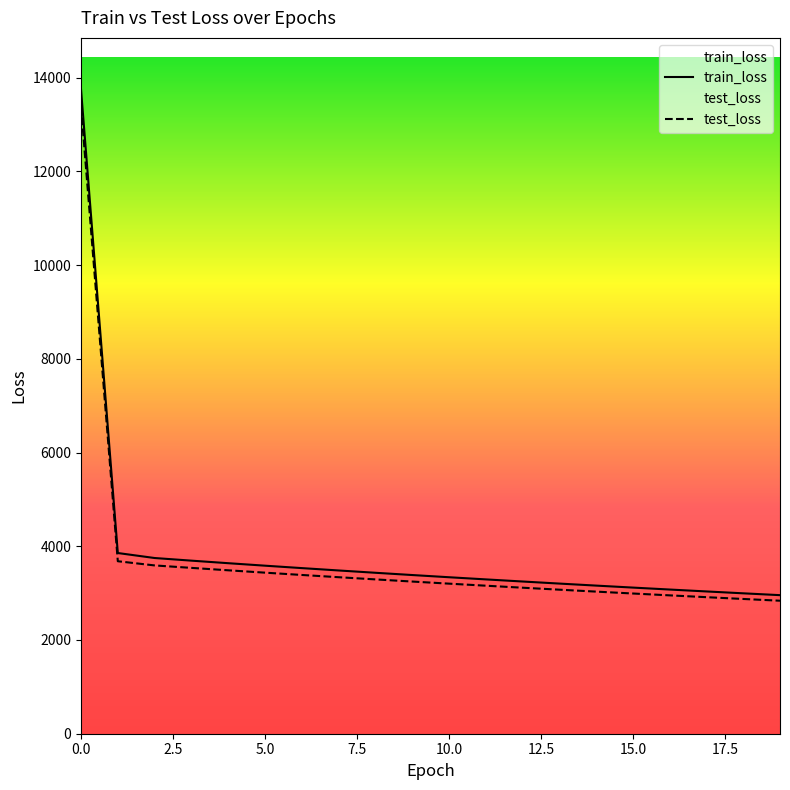

Reading left to right, extract all data points from this chart.

train_loss: 13746.7	3855.4	3749.0	3692.8	3638.4	3585.4	3533.8	3483.3	3434.1	3386.0	3338.9	3292.9	3247.8	3203.7	3160.4	3118.0	3076.5	3035.7	2995.7	2956.5
test_loss: 13383.0	3680.1	3590.8	3538.4	3486.9	3436.5	3387.5	3339.5	3292.7	3247.0	3202.2	3158.3	3115.4	3073.4	3032.2	2991.8	2952.1	2913.3	2875.1	2837.7